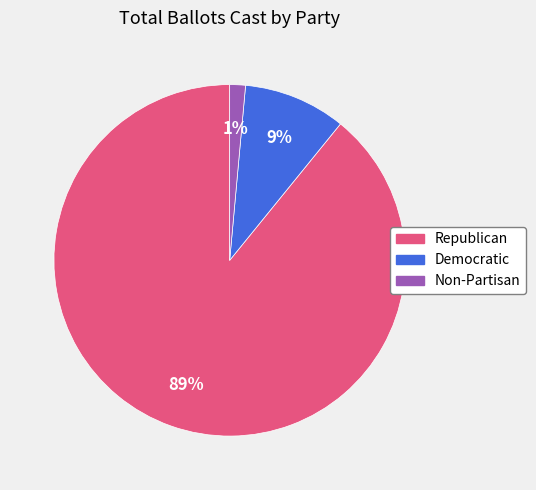

Combined, do Republican and Democratic account for over 50%?

Yes